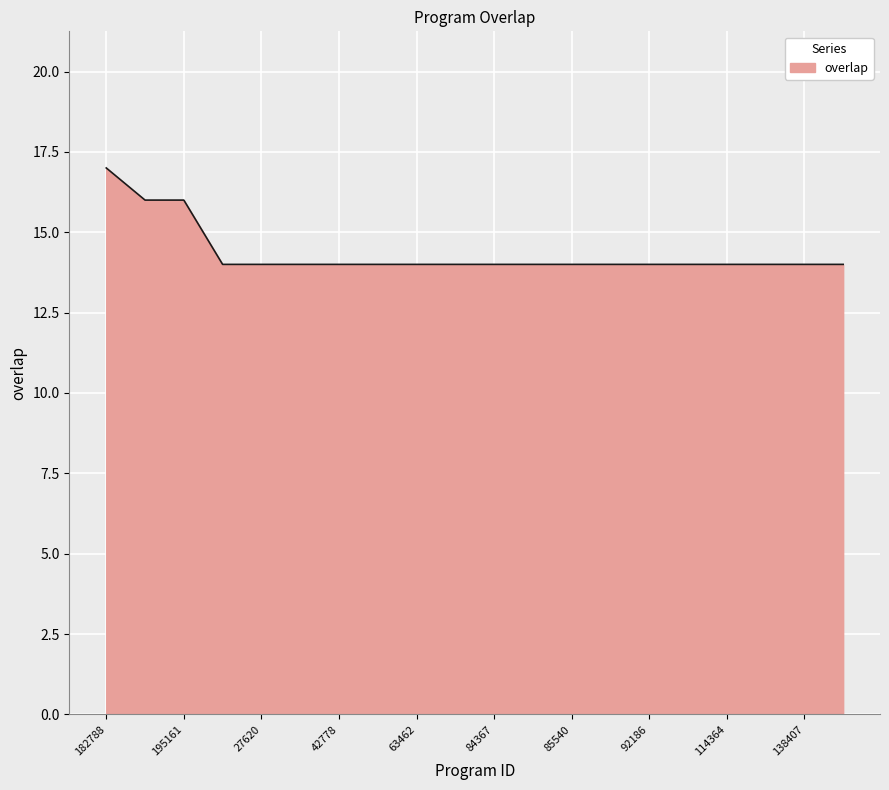

What is the difference between the maximum and minimum values?

3